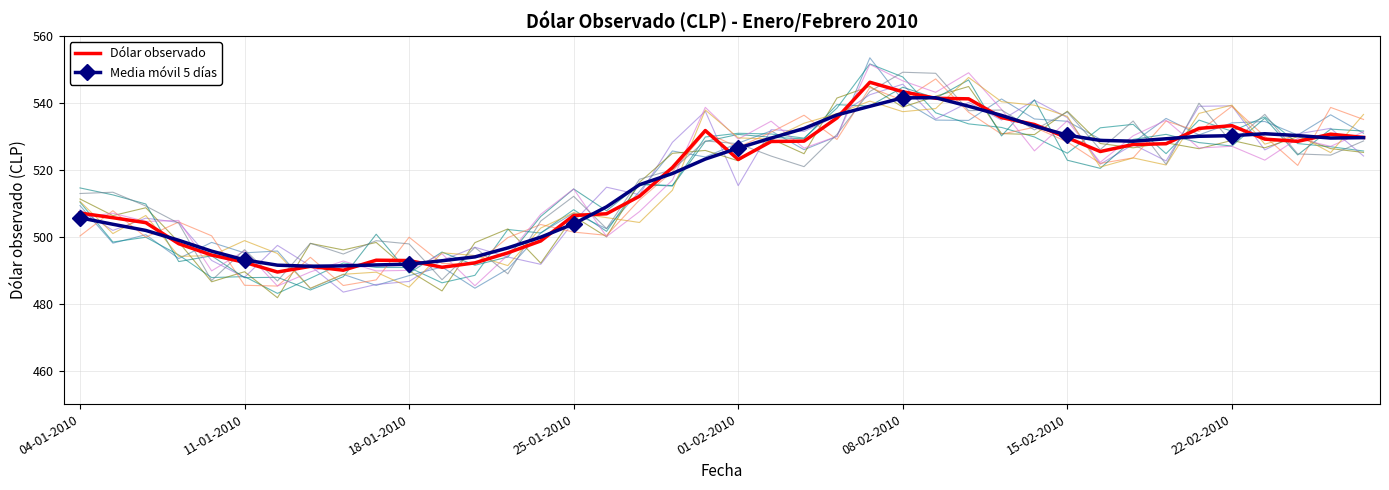

Which has a higher value, 13 or 23?

23